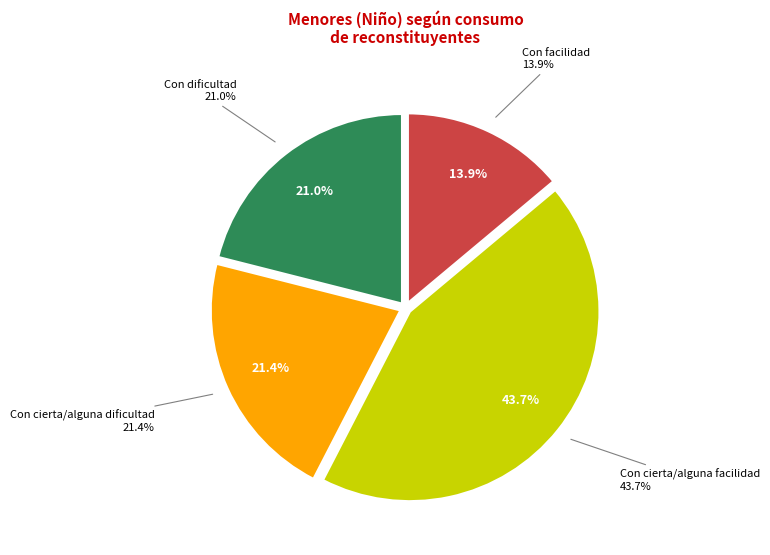

Rank the categories by value from lowest to highest.

Con facilidad, Con dificultad, Con cierta/alguna dificultad, Con cierta/alguna facilidad